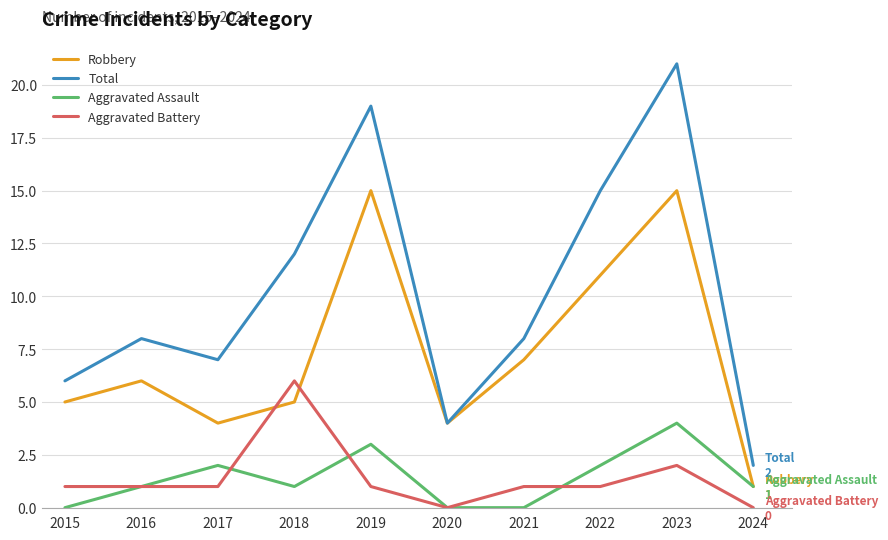

At which category is the sum across all series the highest?

2023